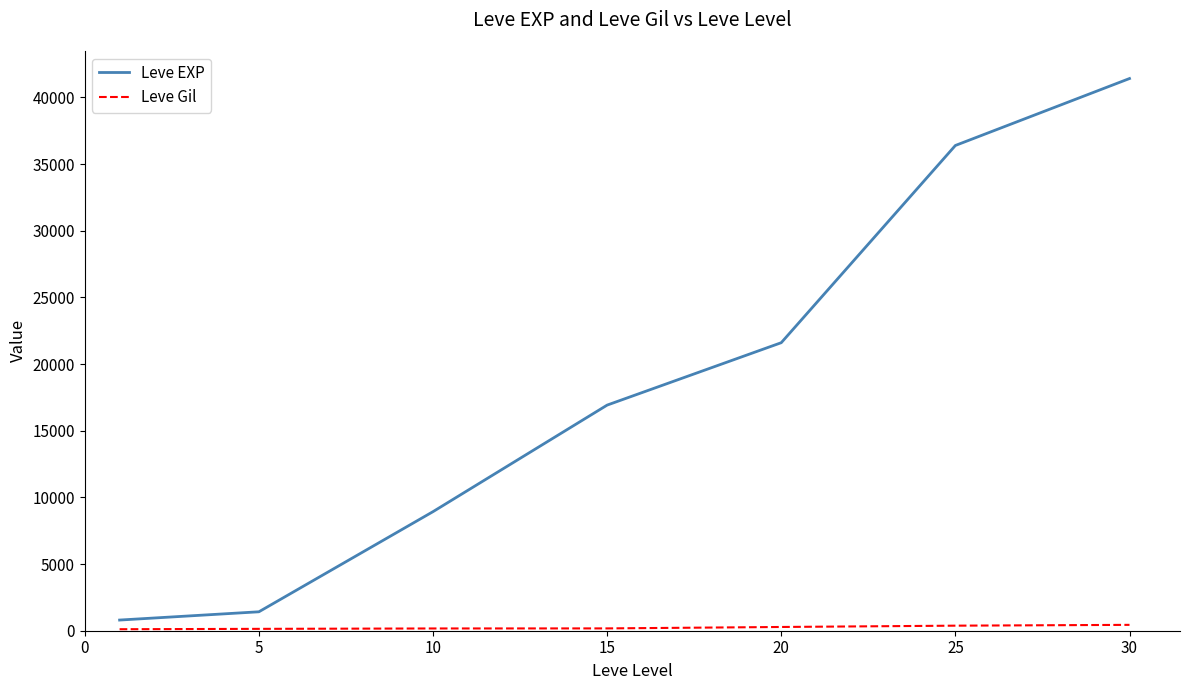

Which series has the largest total across all categories?

Leve EXP